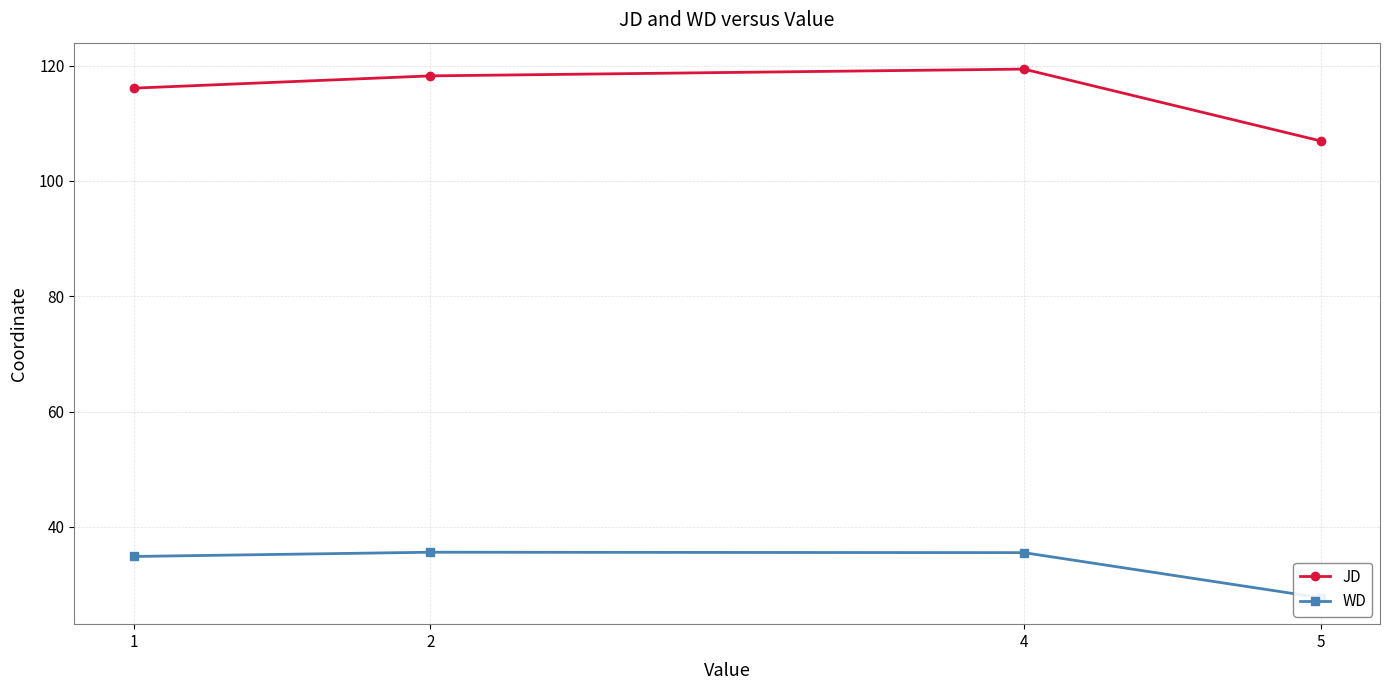

What is the difference between the WD values at 5 and 4?

7.8